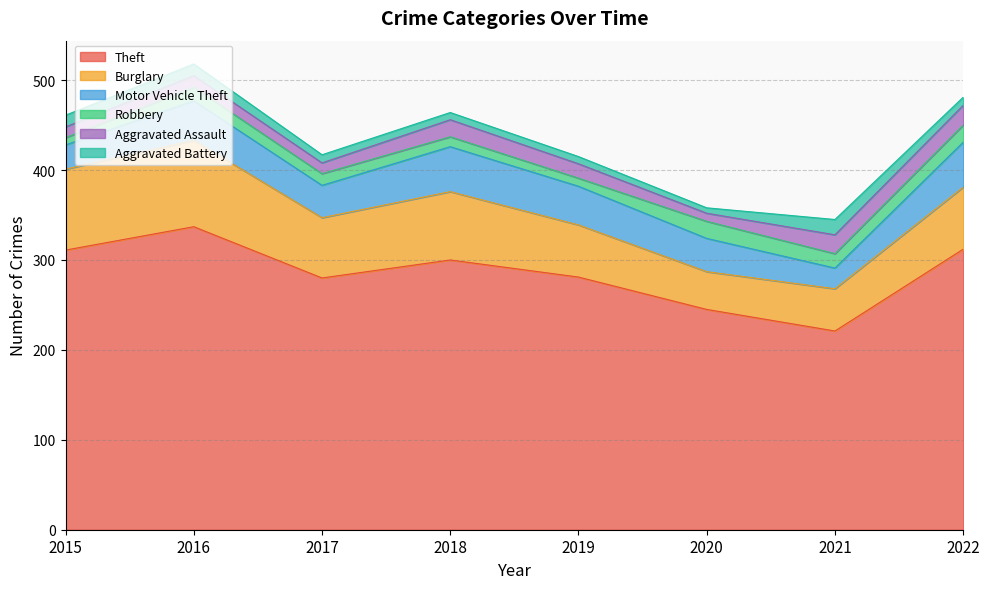

At 2020, list the series in order from smallest to largest.

Aggravated Battery, Aggravated Assault, Robbery, Motor Vehicle Theft, Burglary, Theft